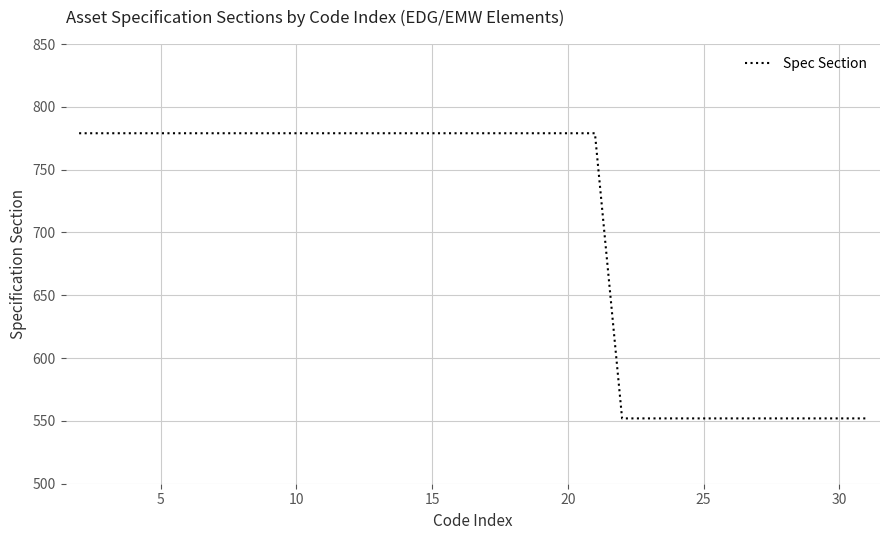

What is the difference between the maximum and minimum values?

227